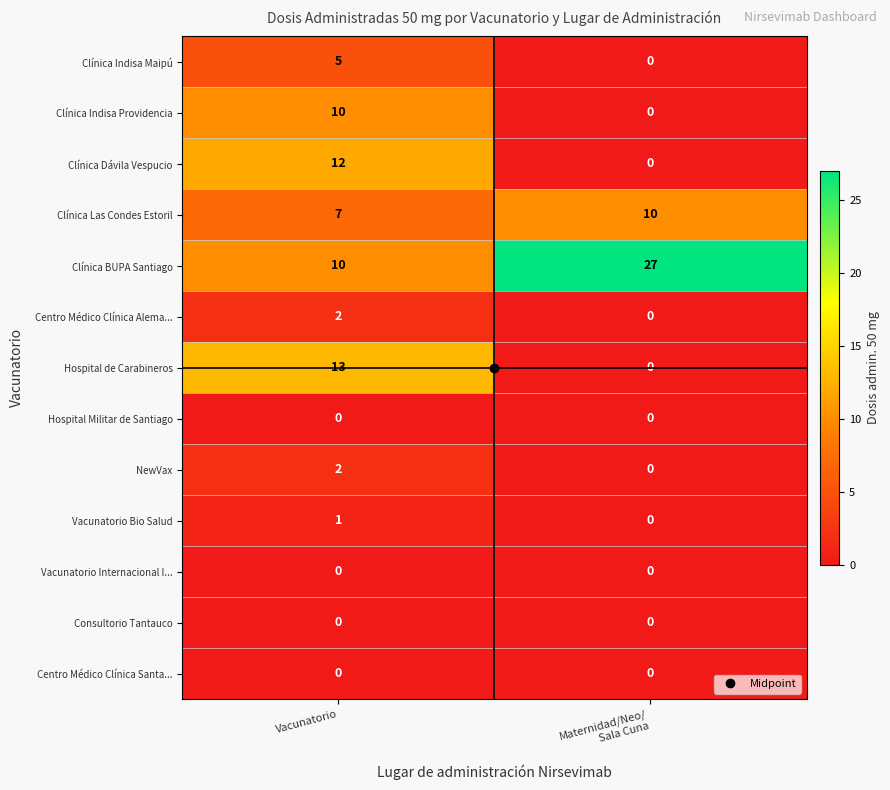

What is the maximum value shown in the chart?

27